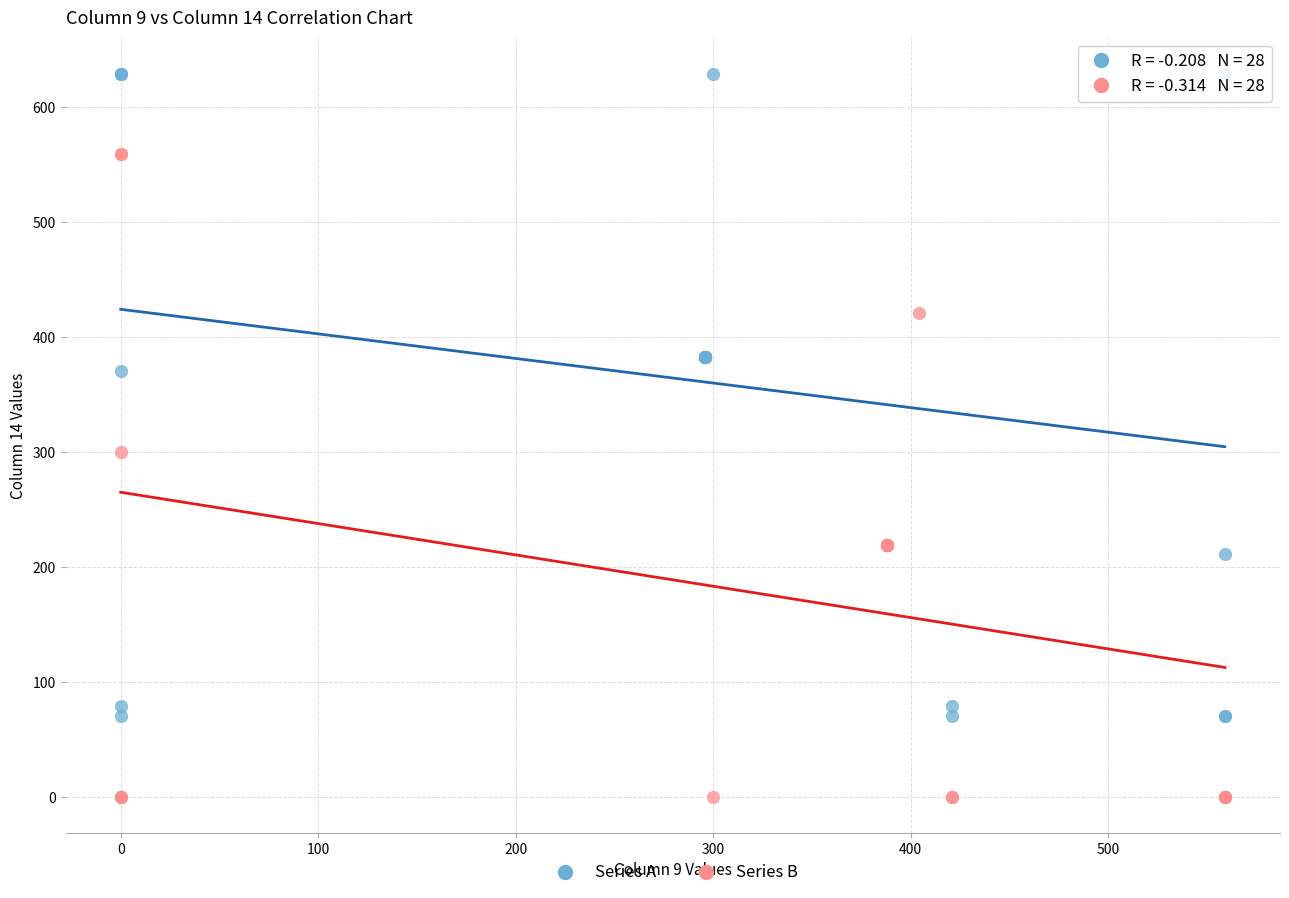

Which series reaches the minimum Y coordinate?

Series B